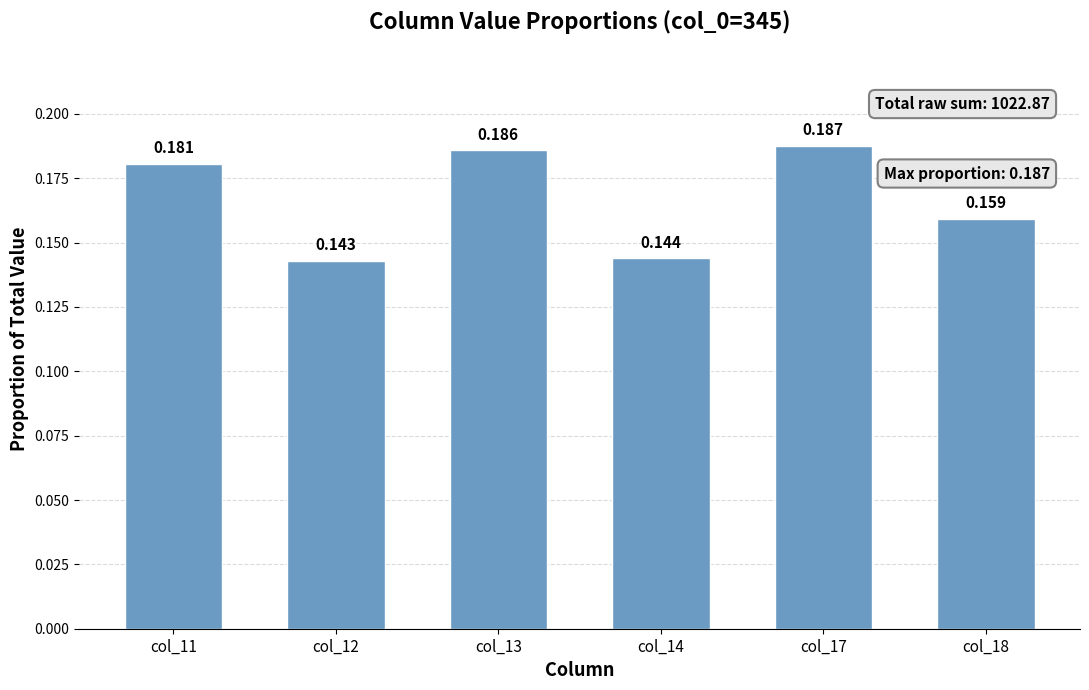

Reading left to right, what are all the values shown in this chart?

col_11=0.2	col_12=0.1	col_13=0.2	col_14=0.1	col_17=0.2	col_18=0.2